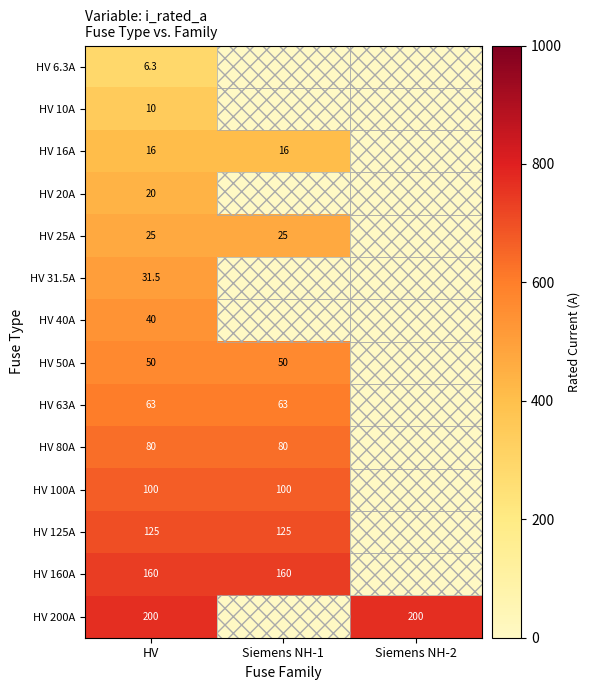

True or false: HV 31.5A has a value of 31.5 at HV.

True